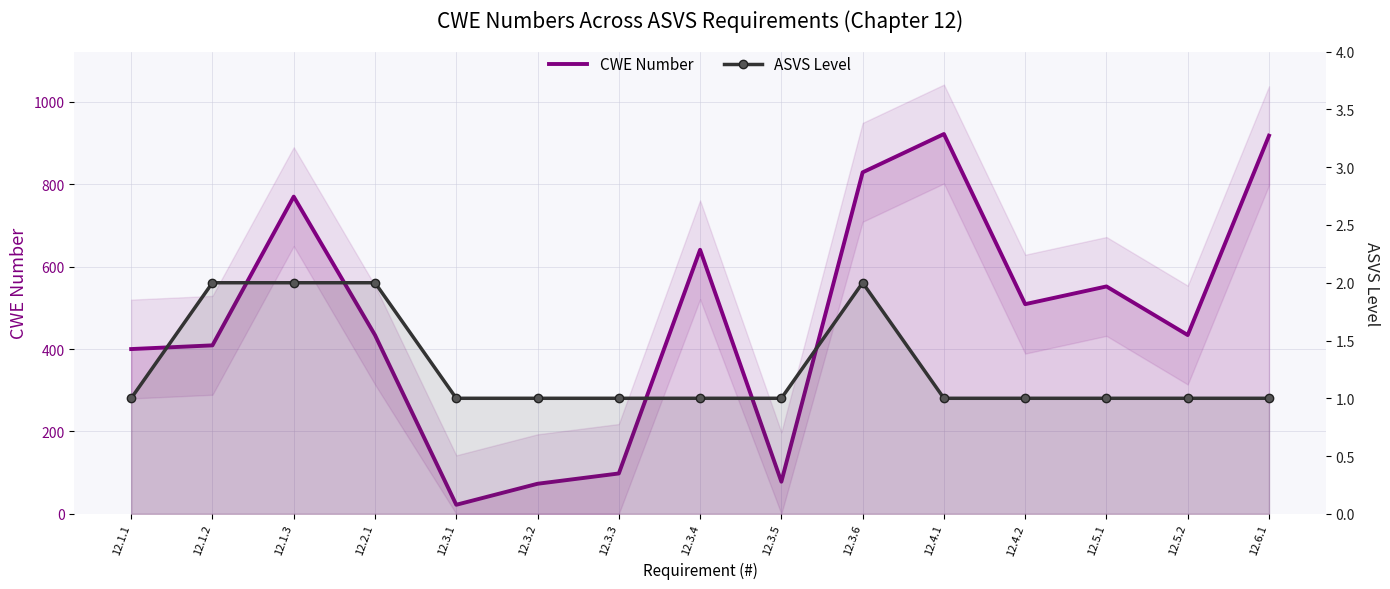

True or false: ASVS Level has more than 2 interior local peaks.

False